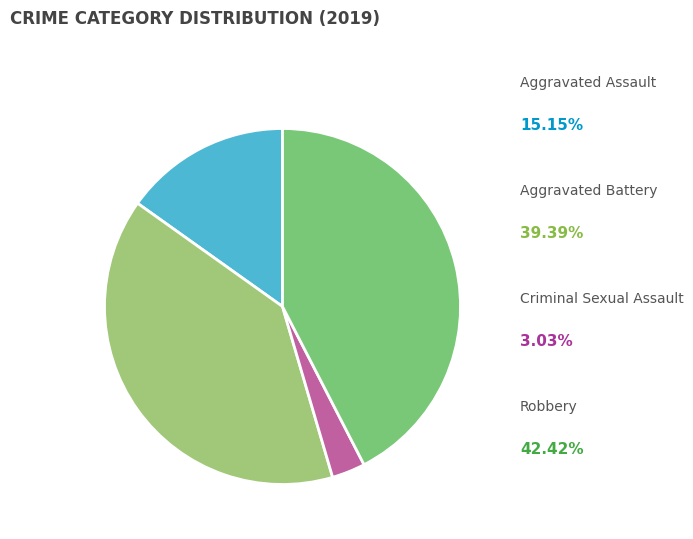

How many segments does this pie chart have?

4